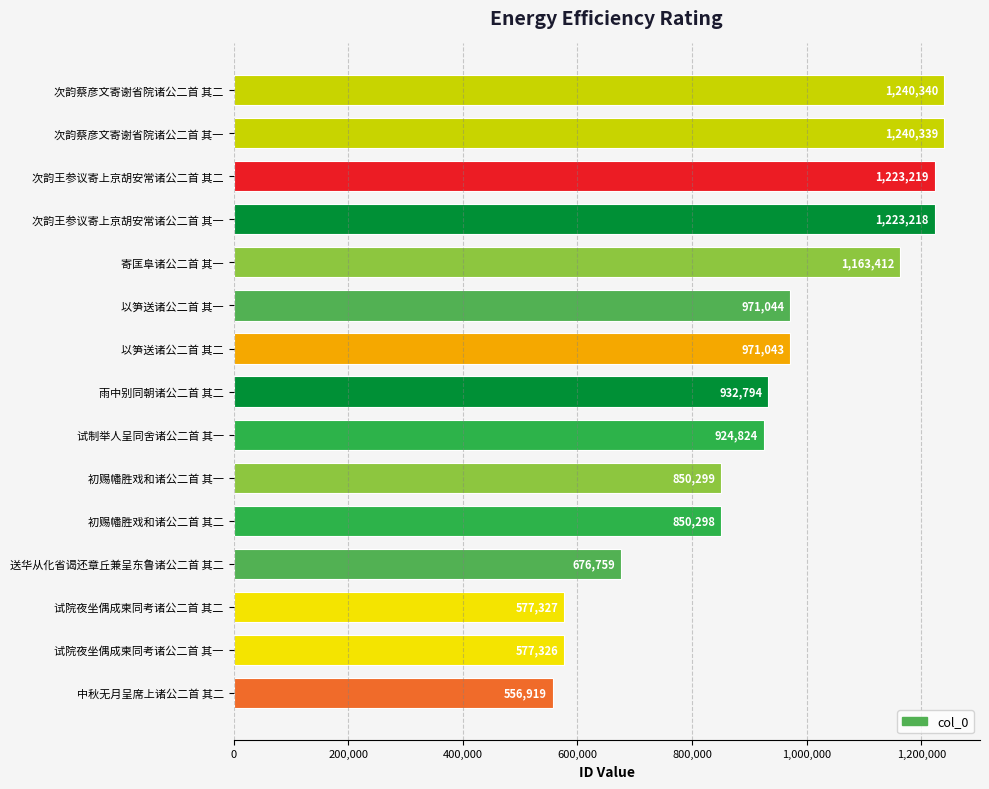

List the labels in order of value, smallest first.

中秋无月呈席上诸公二首 其二, 试院夜坐偶成柬同考诸公二首 其一, 试院夜坐偶成柬同考诸公二首 其二, 送华从化省谒还章丘兼呈东鲁诸公二首 其二, 初赐幡胜戏和诸公二首 其二, 初赐幡胜戏和诸公二首 其一, 试制举人呈同舍诸公二首 其一, 雨中别同朝诸公二首 其二, 以笋送诸公二首 其二, 以笋送诸公二首 其一, 寄匡阜诸公二首 其一, 次韵王参议寄上京胡安常诸公二首 其一, 次韵王参议寄上京胡安常诸公二首 其二, 次韵蔡彦文寄谢省院诸公二首 其一, 次韵蔡彦文寄谢省院诸公二首 其二